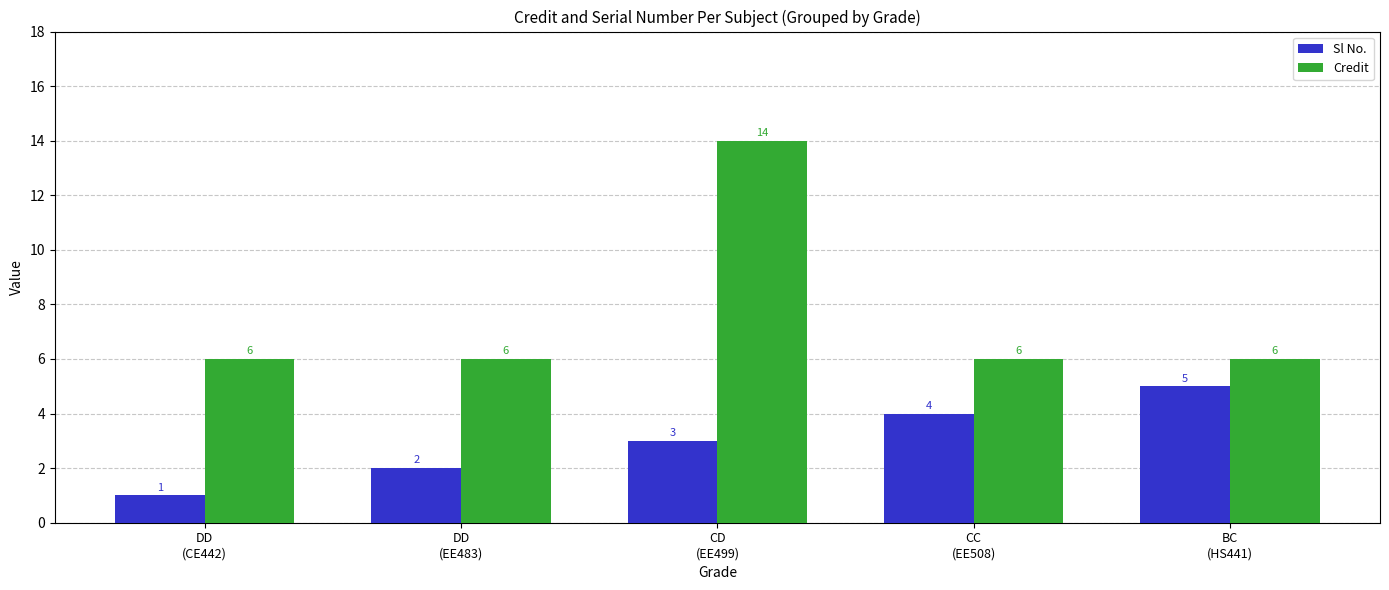

What is the spread (max minus min) of values at DD
(CE442)?

5